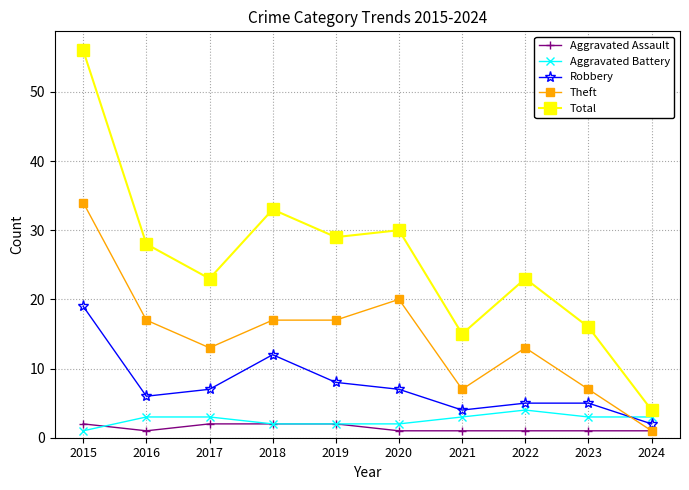

Reading left to right, list all the values displayed in this chart.

Aggravated Assault: 2015=2	2016=1	2017=2	2018=2	2019=2	2020=1	2021=1	2022=1	2023=1	2024=1
Aggravated Battery: 2015=1	2016=3	2017=3	2018=2	2019=2	2020=2	2021=3	2022=4	2023=3	2024=3
Robbery: 2015=19	2016=6	2017=7	2018=12	2019=8	2020=7	2021=4	2022=5	2023=5	2024=2
Theft: 2015=34	2016=17	2017=13	2018=17	2019=17	2020=20	2021=7	2022=13	2023=7	2024=1
Total: 2015=56	2016=28	2017=23	2018=33	2019=29	2020=30	2021=15	2022=23	2023=16	2024=4